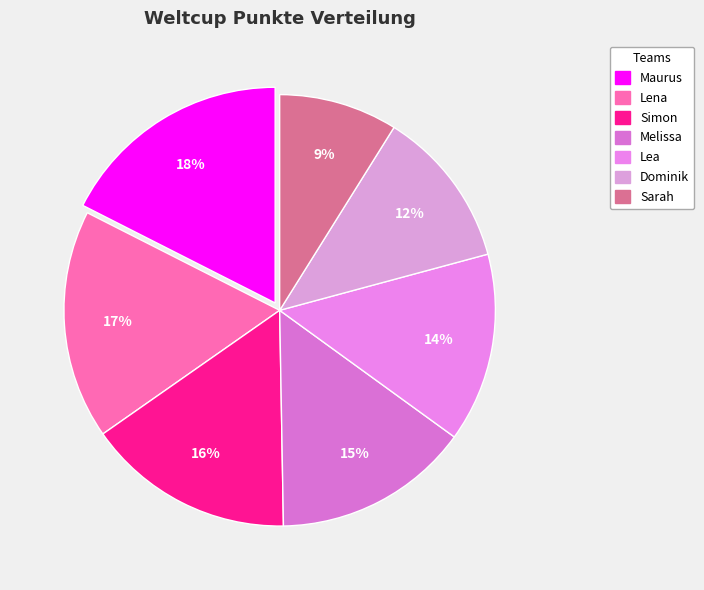

Between Simon and Maurus, which is larger?

Maurus